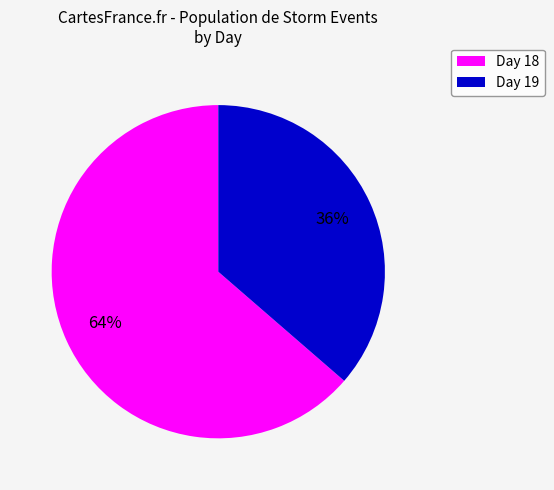

To the nearest percent, what is the average slice percentage?

50%